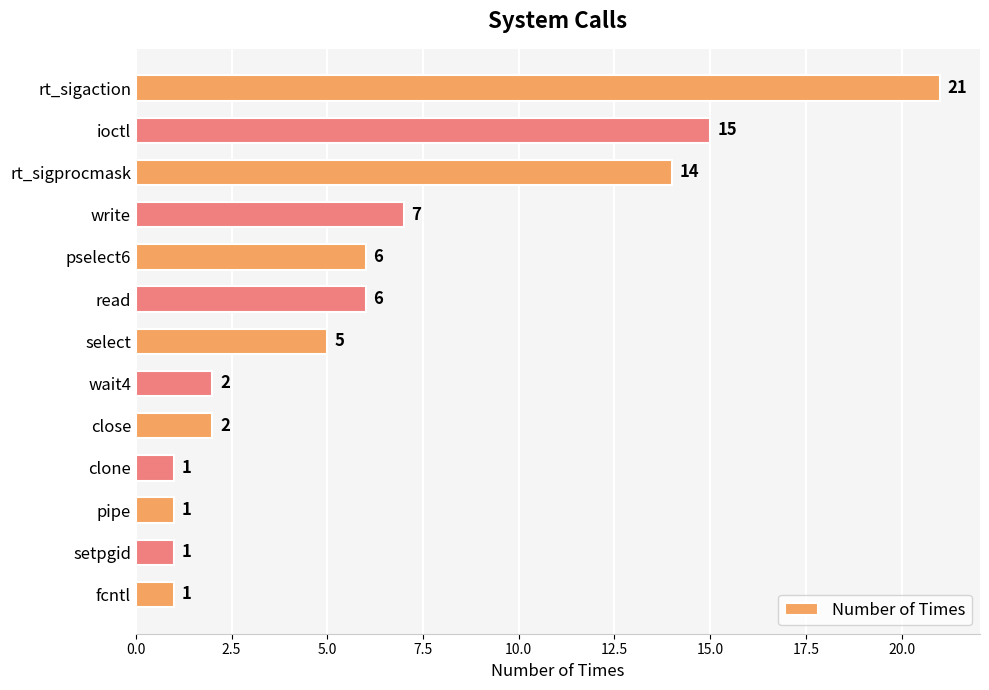

The chart shows a value of 3 at read. True or false?

False